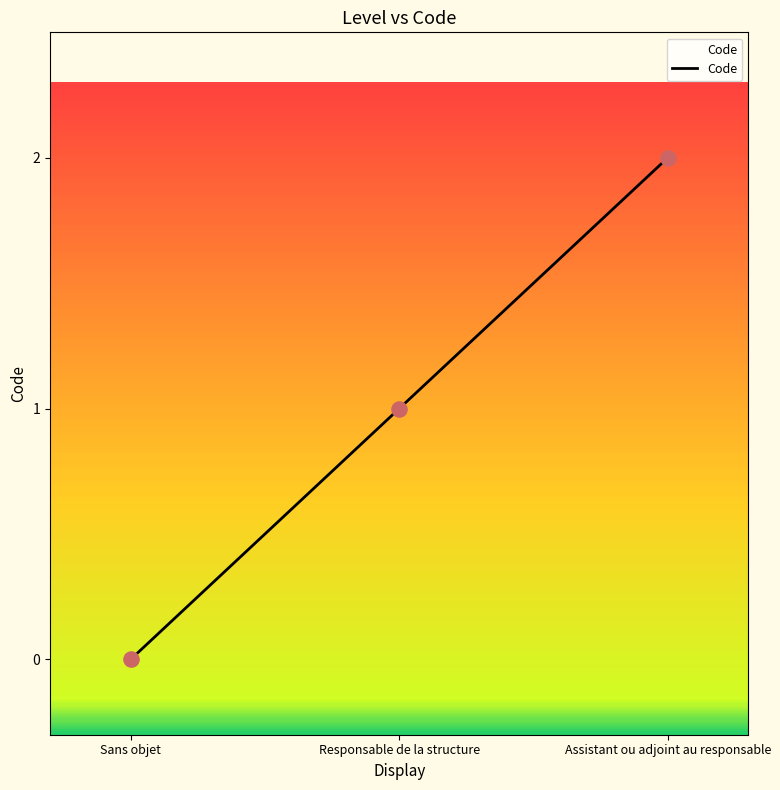

Approximately how many times larger is the value at Assistant ou adjoint au responsable compared to Responsable de la structure?

2.0